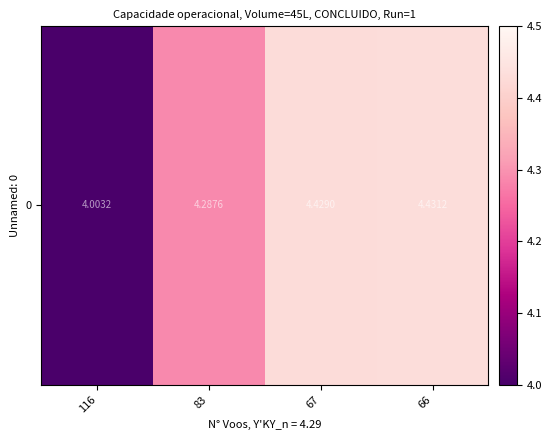

Approximately how many times larger is the value at 83 compared to 67?

1.0